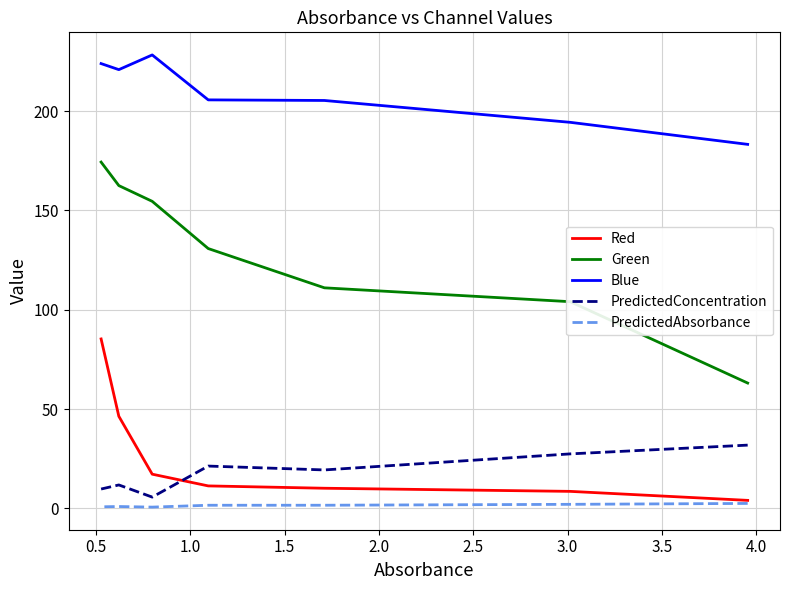

The value of Green at 1.5 is 48.6. True or false?

False